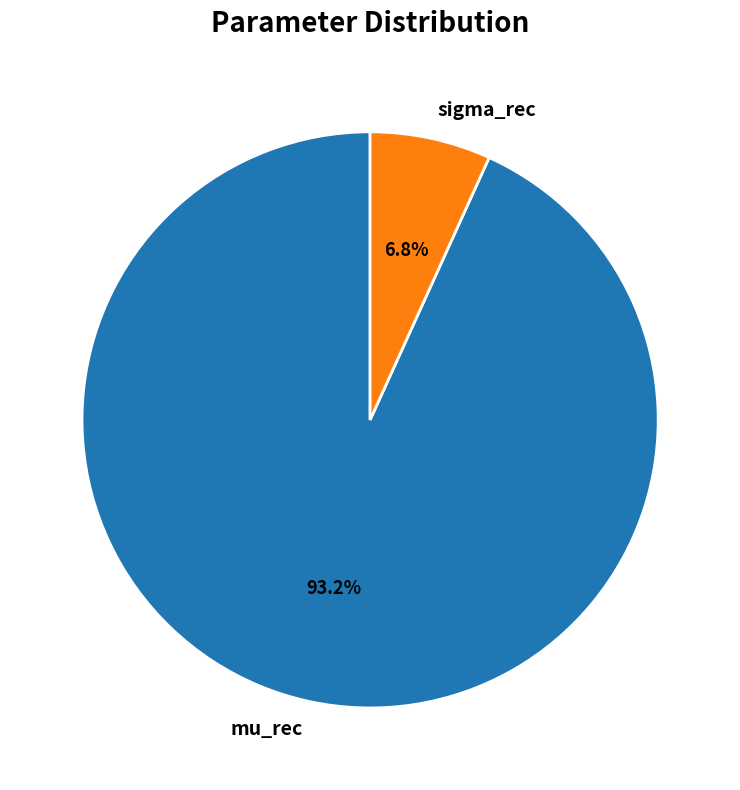

To the nearest percent, what percentage of the pie is mu_rec?

93%